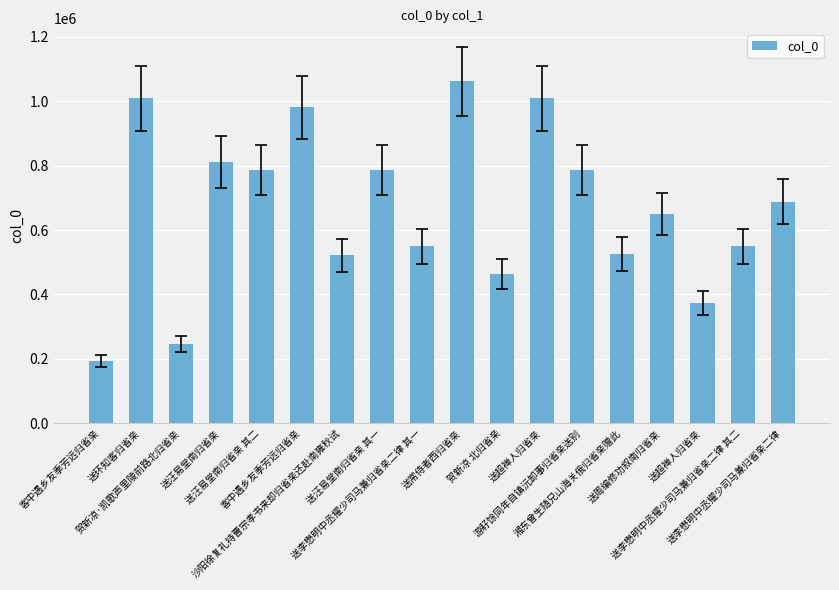

How many series are shown in this chart?

1